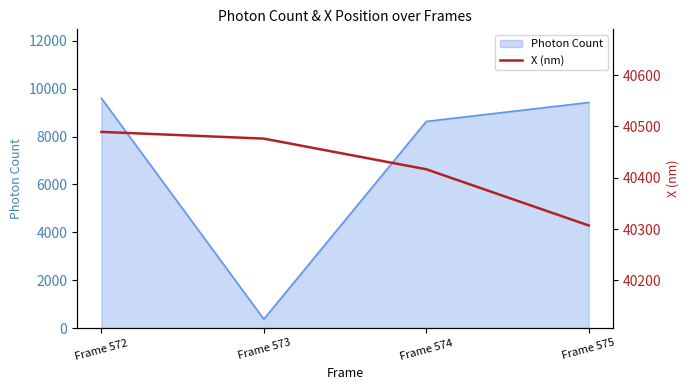

Reading left to right, extract all data points from this chart.

Frame 572=40489.4	Frame 573=40476.3	Frame 574=40416.5	Frame 575=40306.9